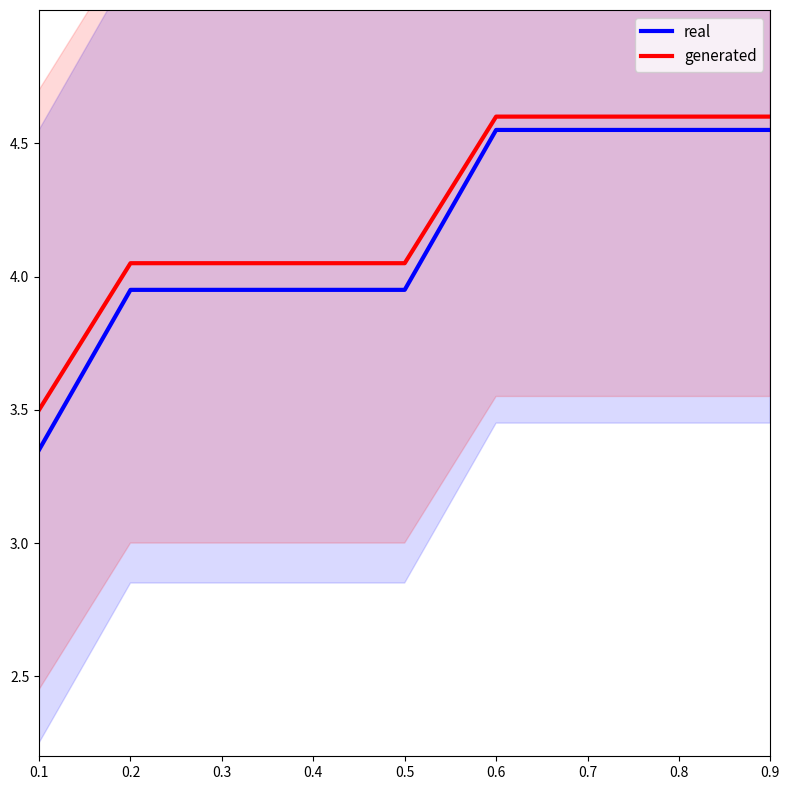

Where is real nearest to the value 3?

0.1